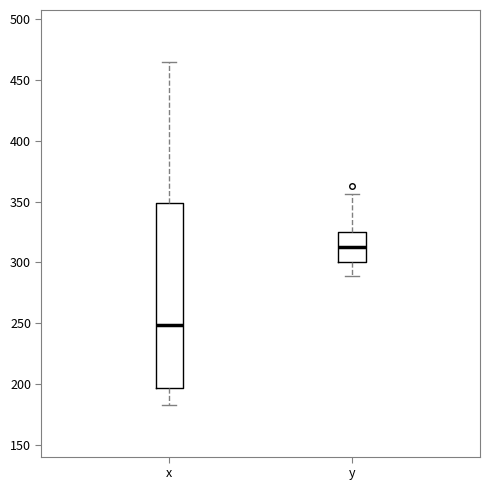

Which box's median line is the highest?

y